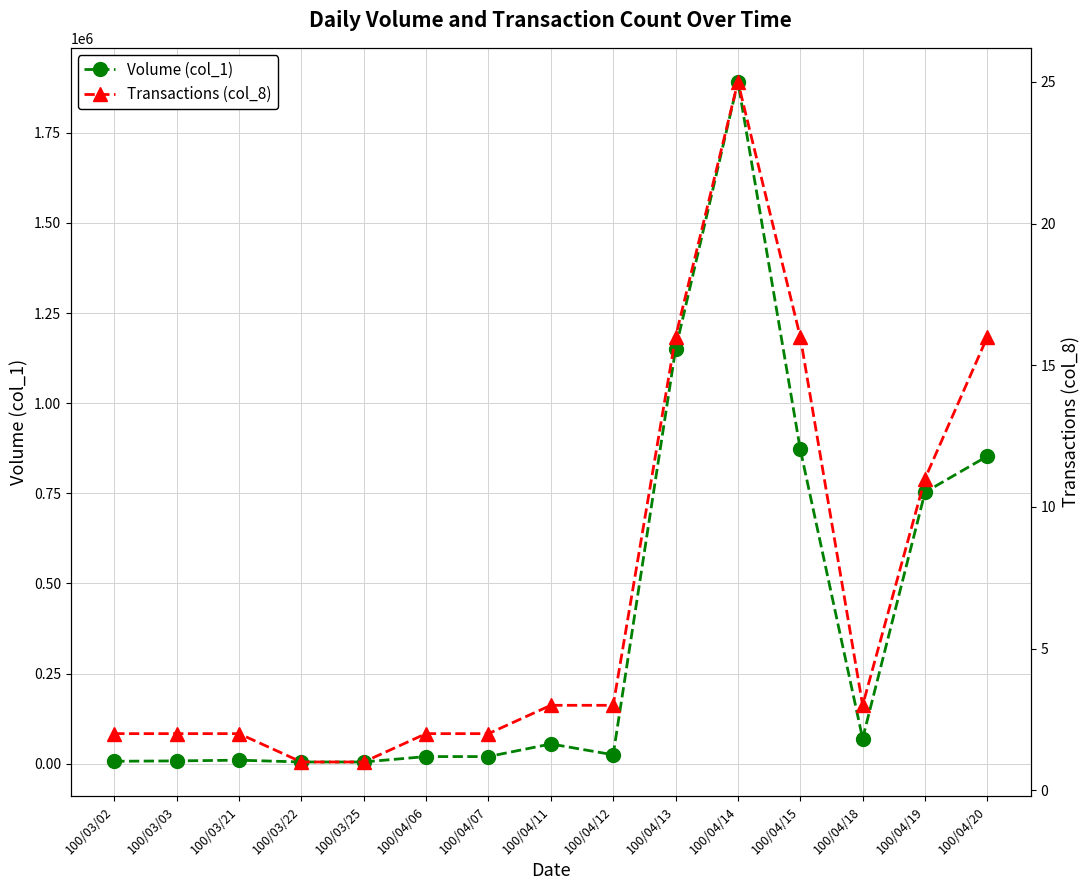

Which series has the largest total across all categories?

Volume (col_1)